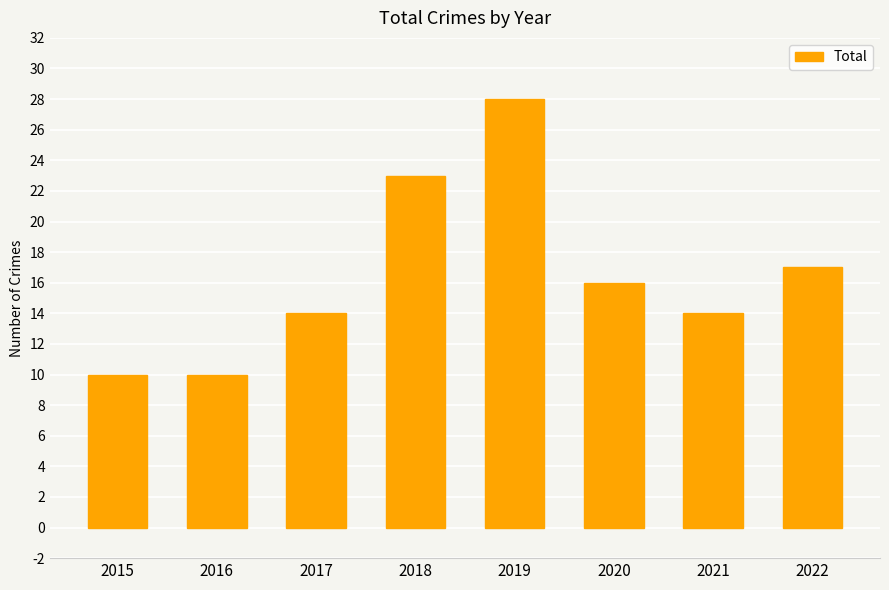

What is the difference between the maximum and second lowest values?

18